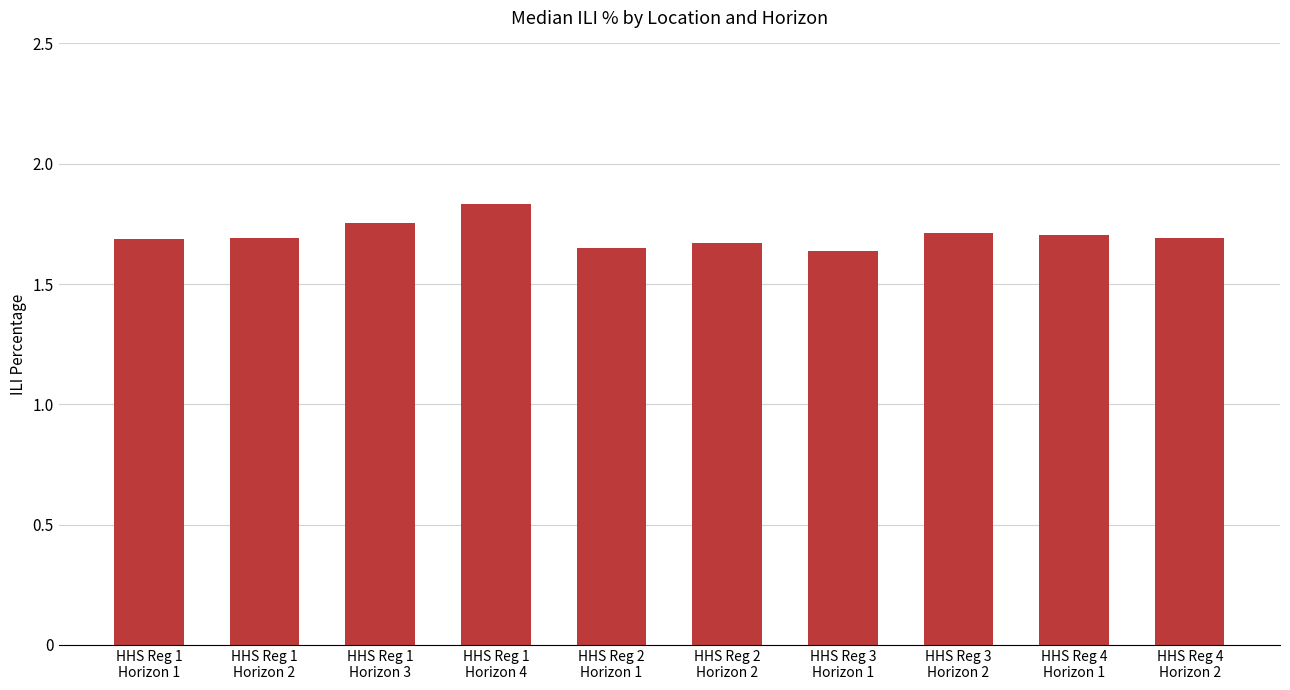

Are the bars horizontal?

No